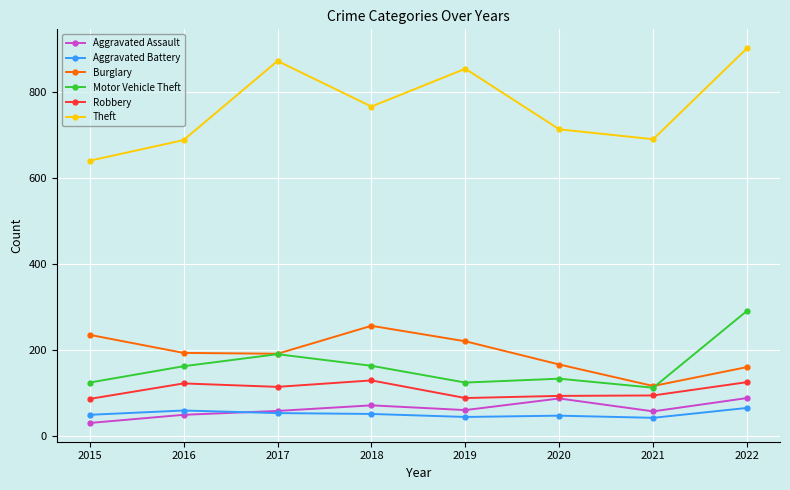

In Aggravated Assault, how many points are lower than both neighbors (excluding endpoints)?

2